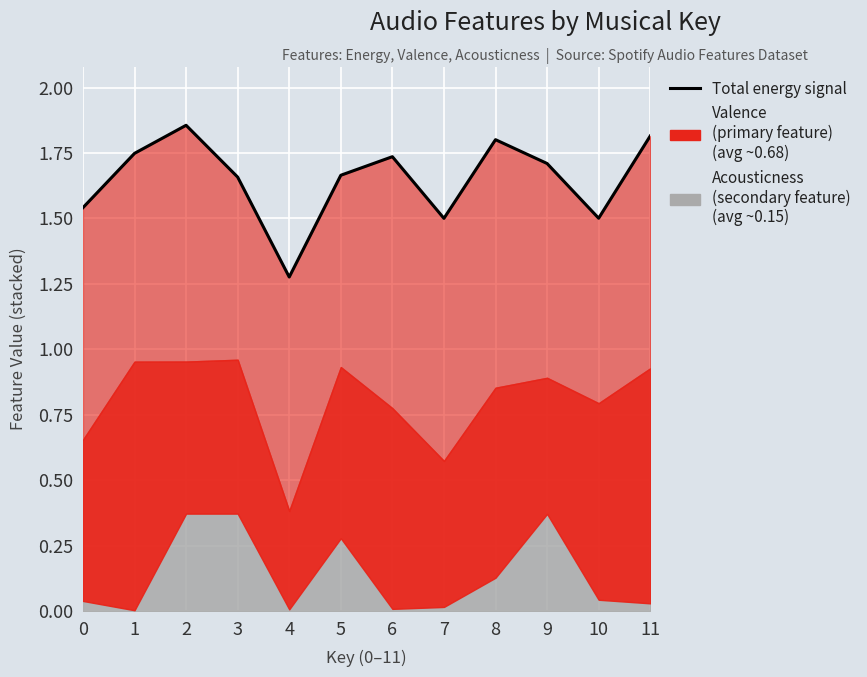

Read the value at 2.

1.9